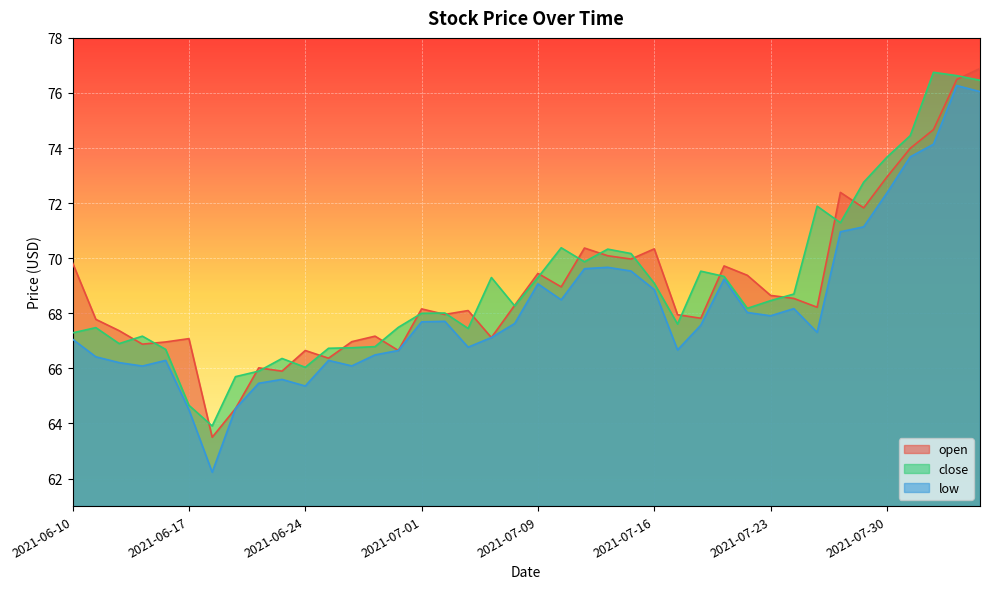

How many data points in open are less than 68?

18